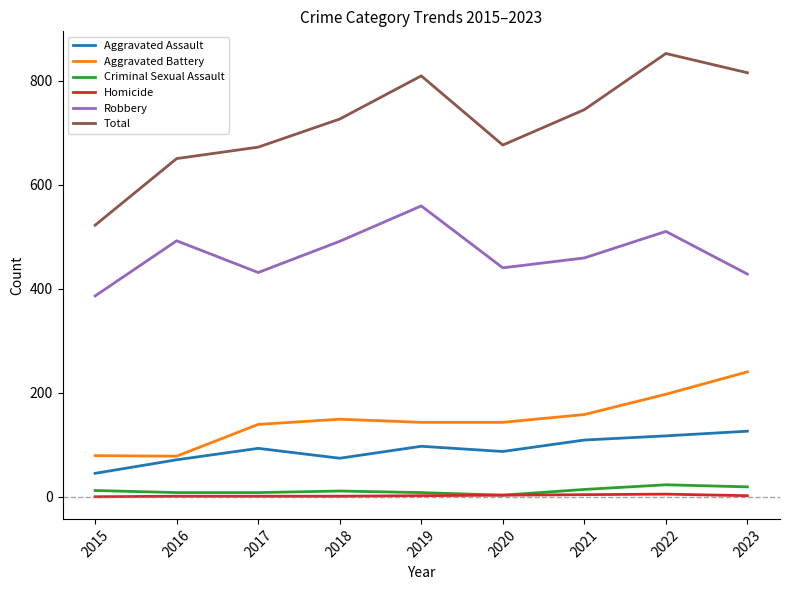

Is it true that Total equals 676 at 2020?

True